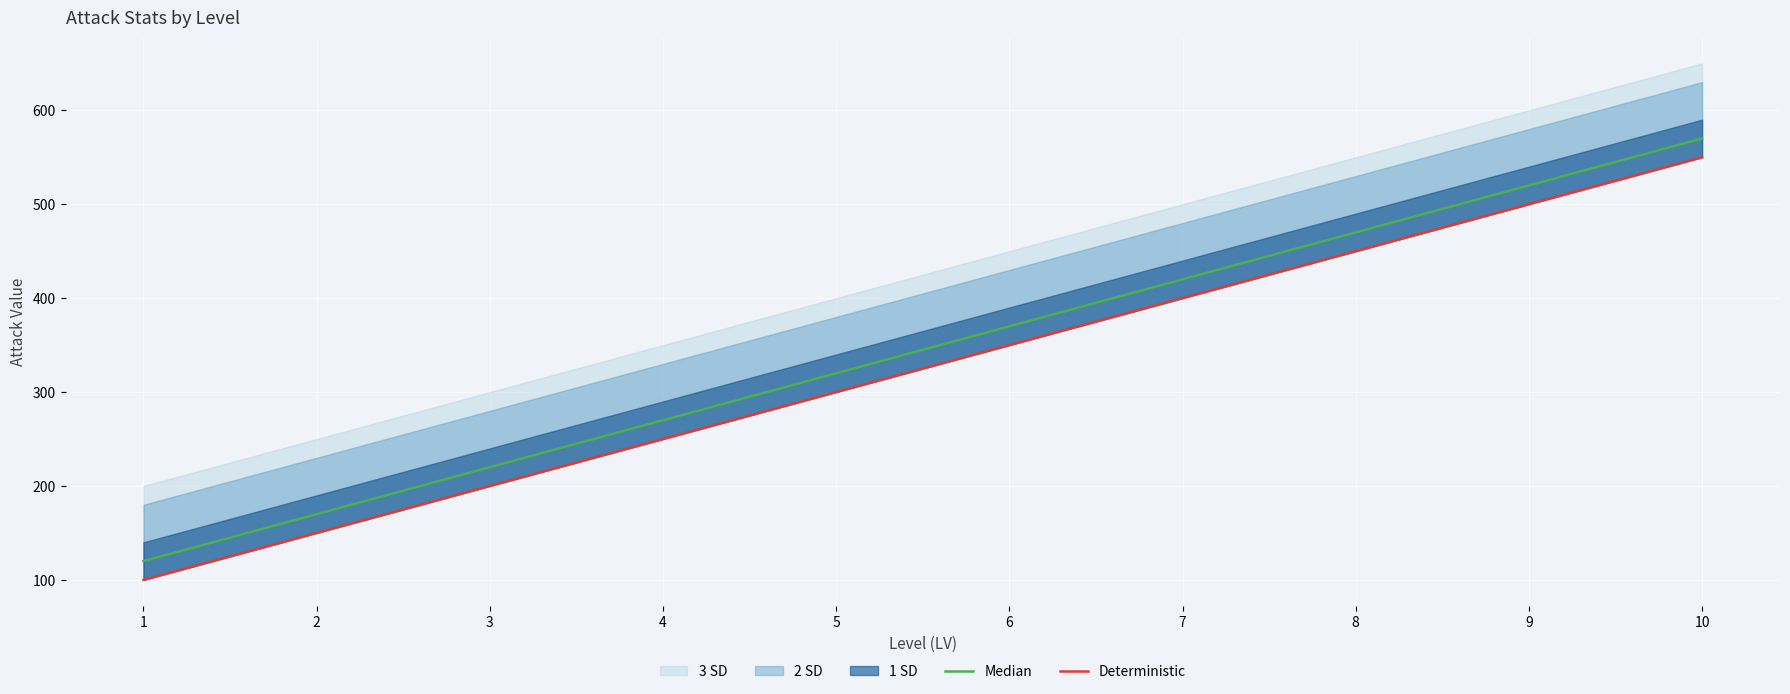

True or false: Median has more than 2 points higher than both neighbors.

False